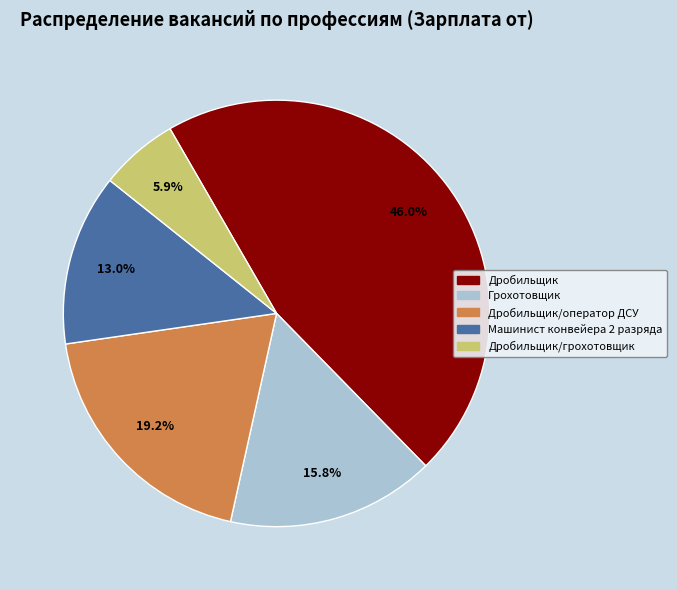

Does Дробильщик/оператор ДСУ represent more than half of the total?

No